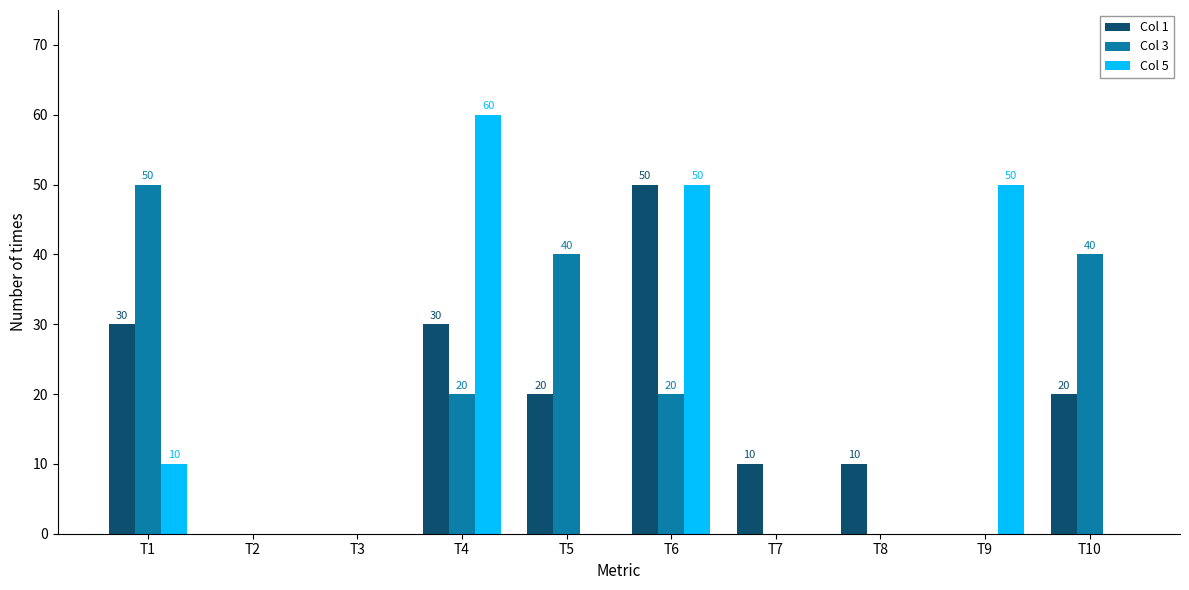

What is the sum of the Col 3 values at T10 and T5?

80